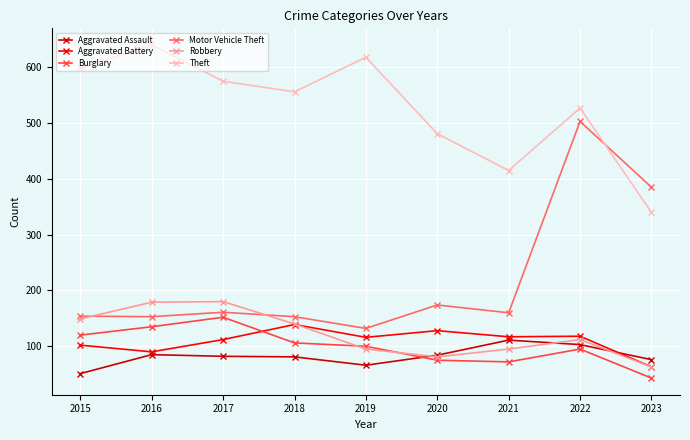

True or false: Aggravated Assault and Motor Vehicle Theft cross at least once.

False